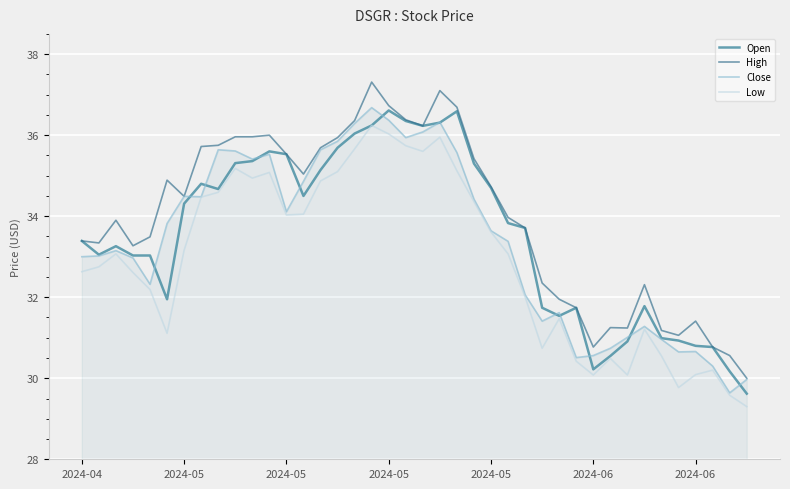

What is the maximum value shown in the chart?

37.3